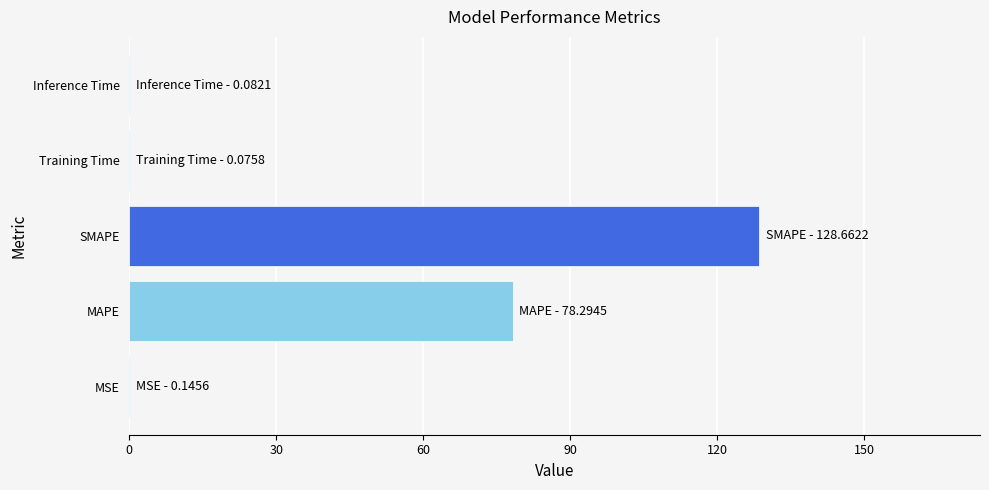

What is the greatest value displayed?

128.7